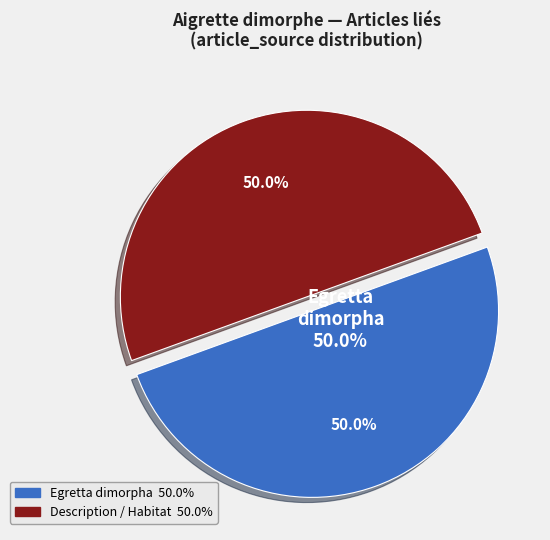

How many segments does this pie chart have?

2